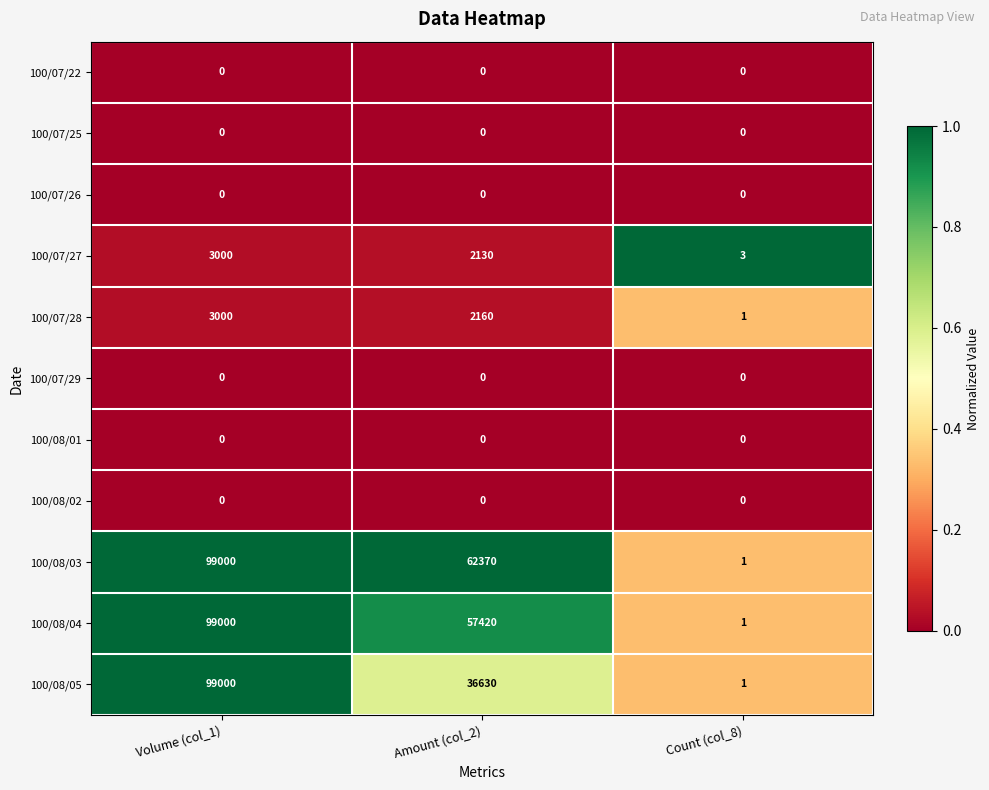

The value of 100/08/03 at Amount (col_2) is 62370. True or false?

True